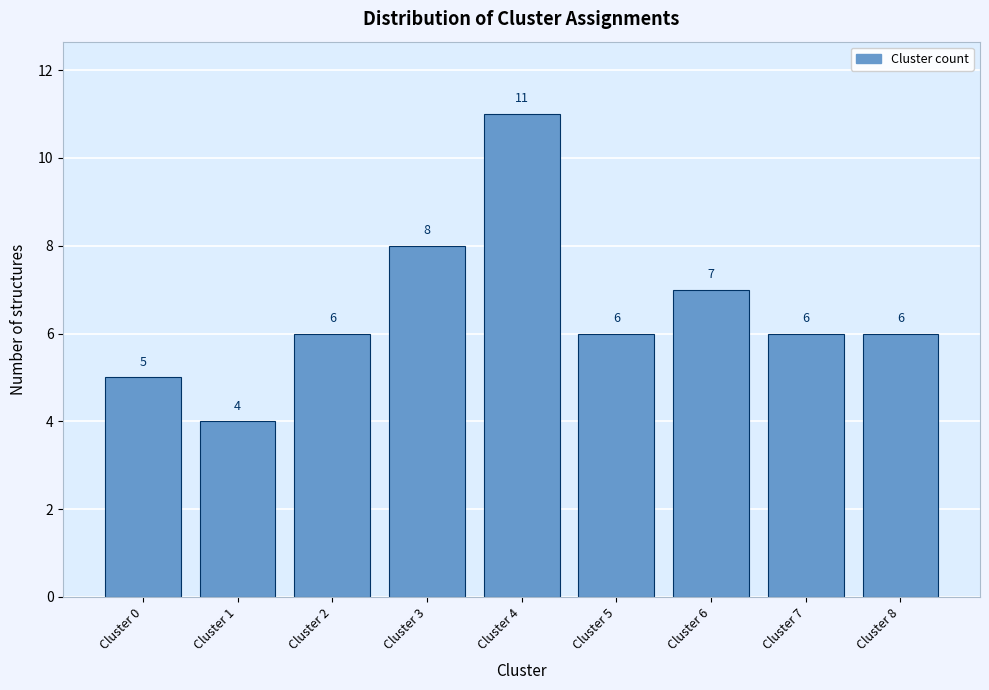

Reading left to right, transcribe all the data shown in this chart.

5	4	6	8	11	6	7	6	6